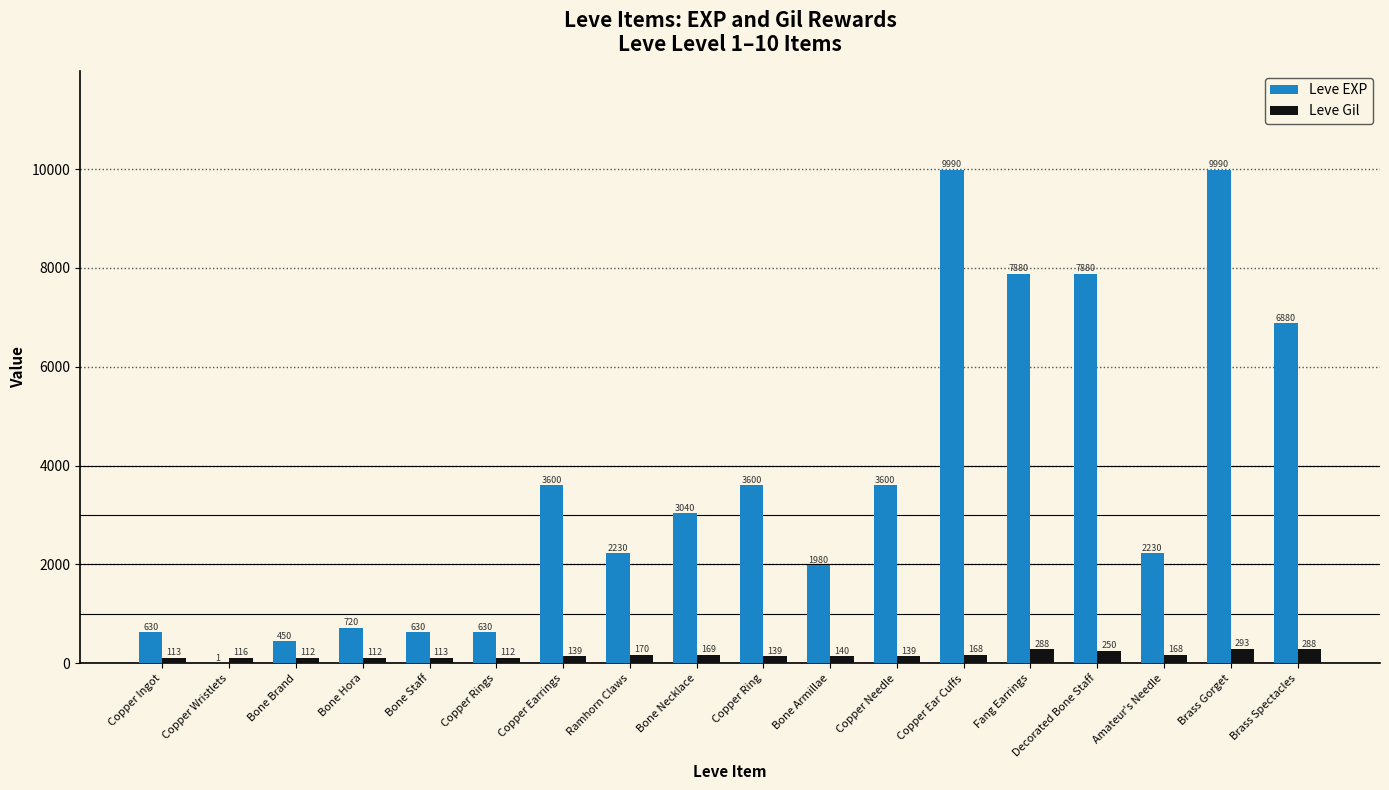

The value of Leve Gil at Copper Ring is 139. True or false?

True